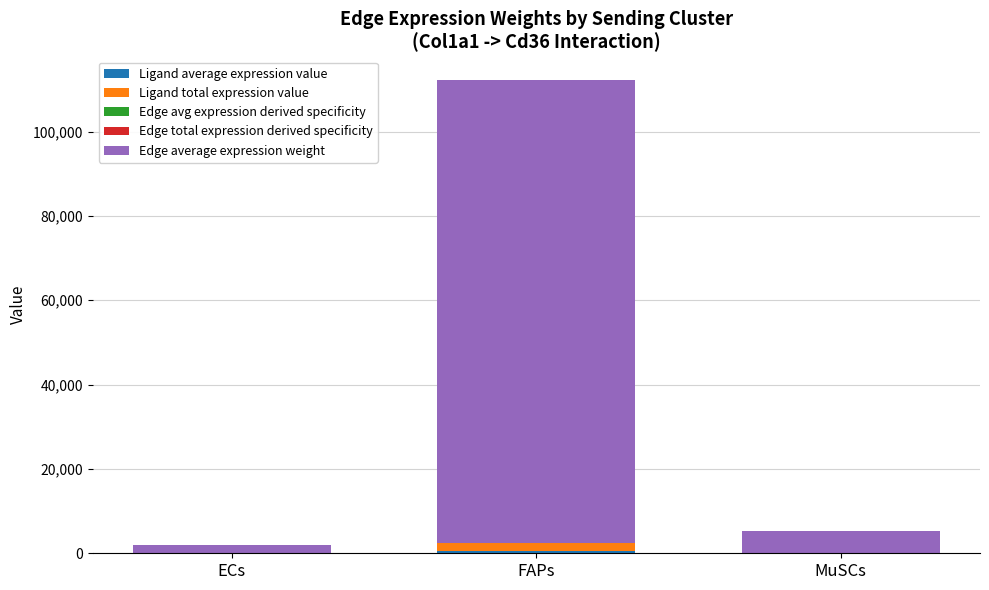

At which category is the sum across all series the highest?

FAPs